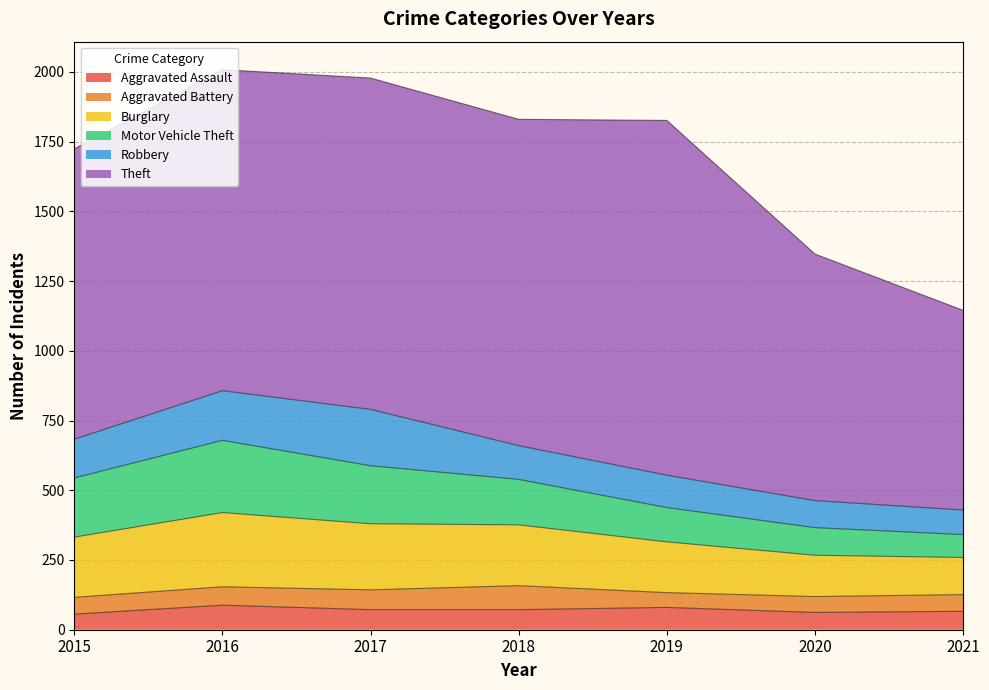

True or false: Theft has more than 2 points higher than both neighbors.

False